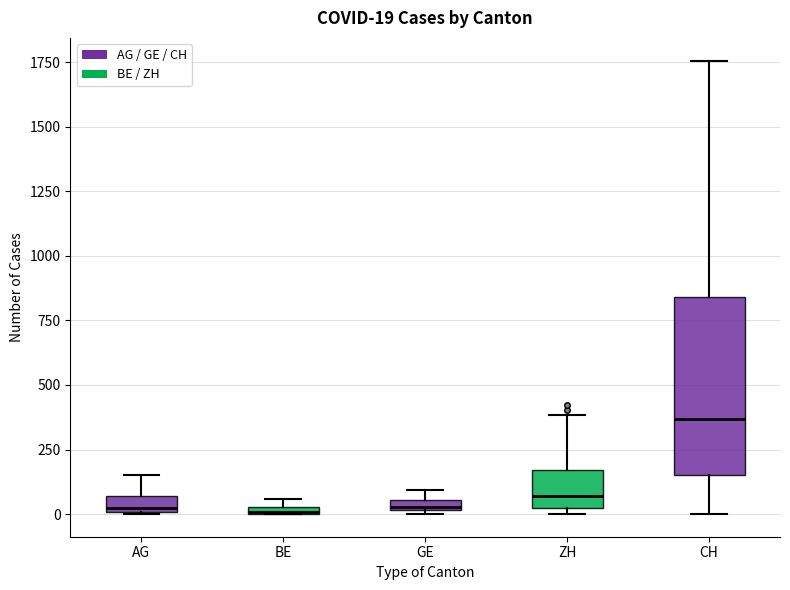

Which box is the tallest, from its lower edge to its upper edge?

CH